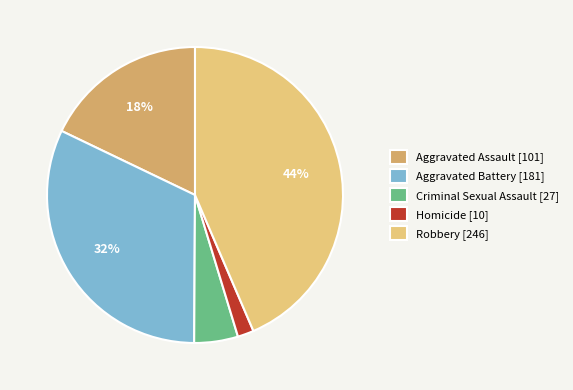

Is Robbery [246] the majority of the pie?

No